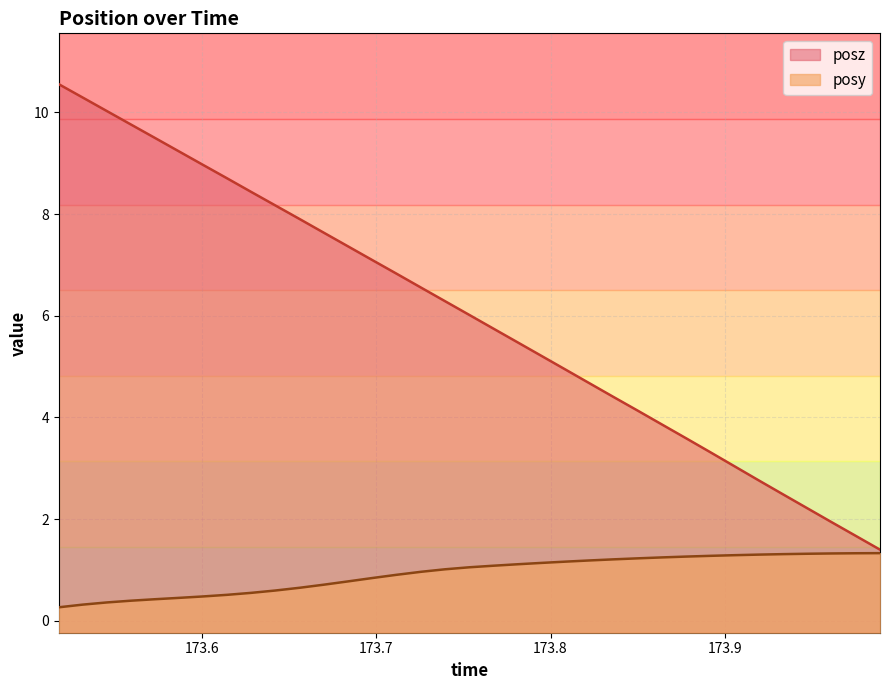

True or false: posz has more than 0 points higher than both neighbors.

False